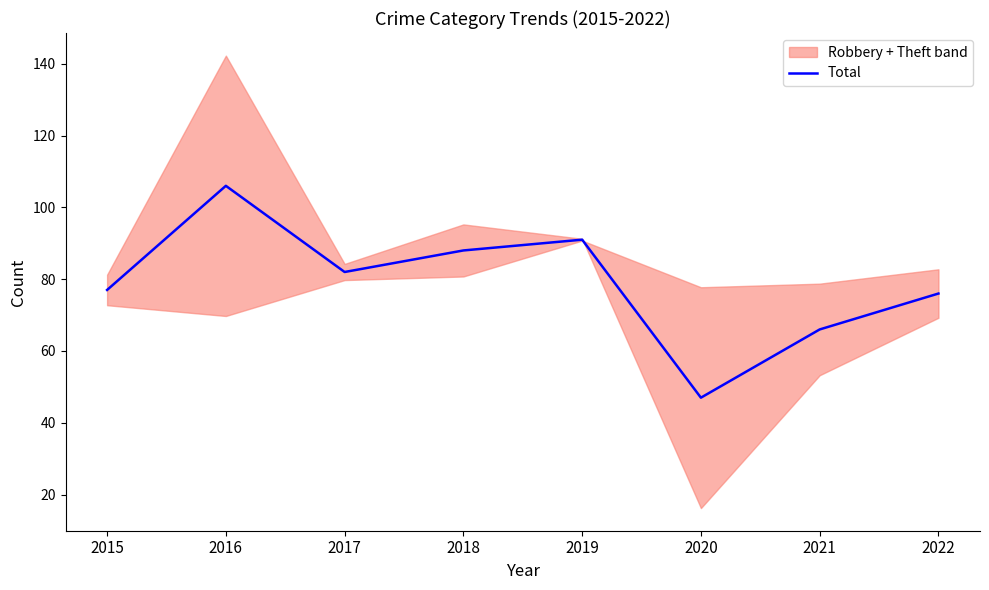

Reading left to right, transcribe all the data shown in this chart.

2015=77	2016=106	2017=82	2018=88	2019=91	2020=47	2021=66	2022=76